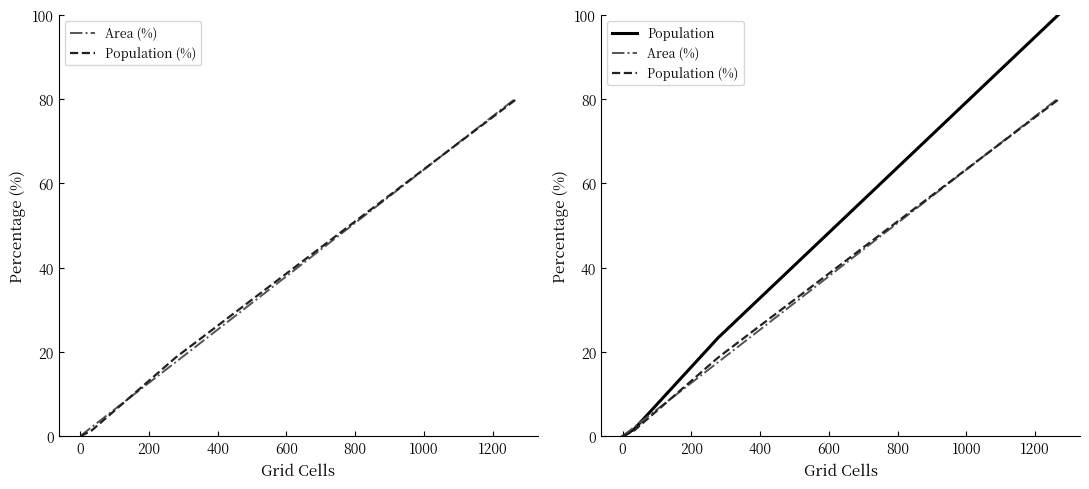

What is the highest value of the Population series?

100.0